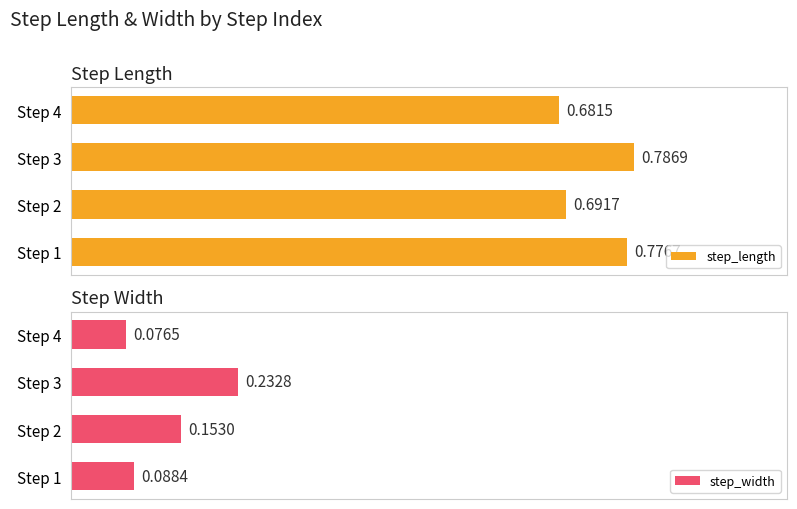

List the labels in order of step_width value, largest first.

Step 3, Step 2, Step 1, Step 4